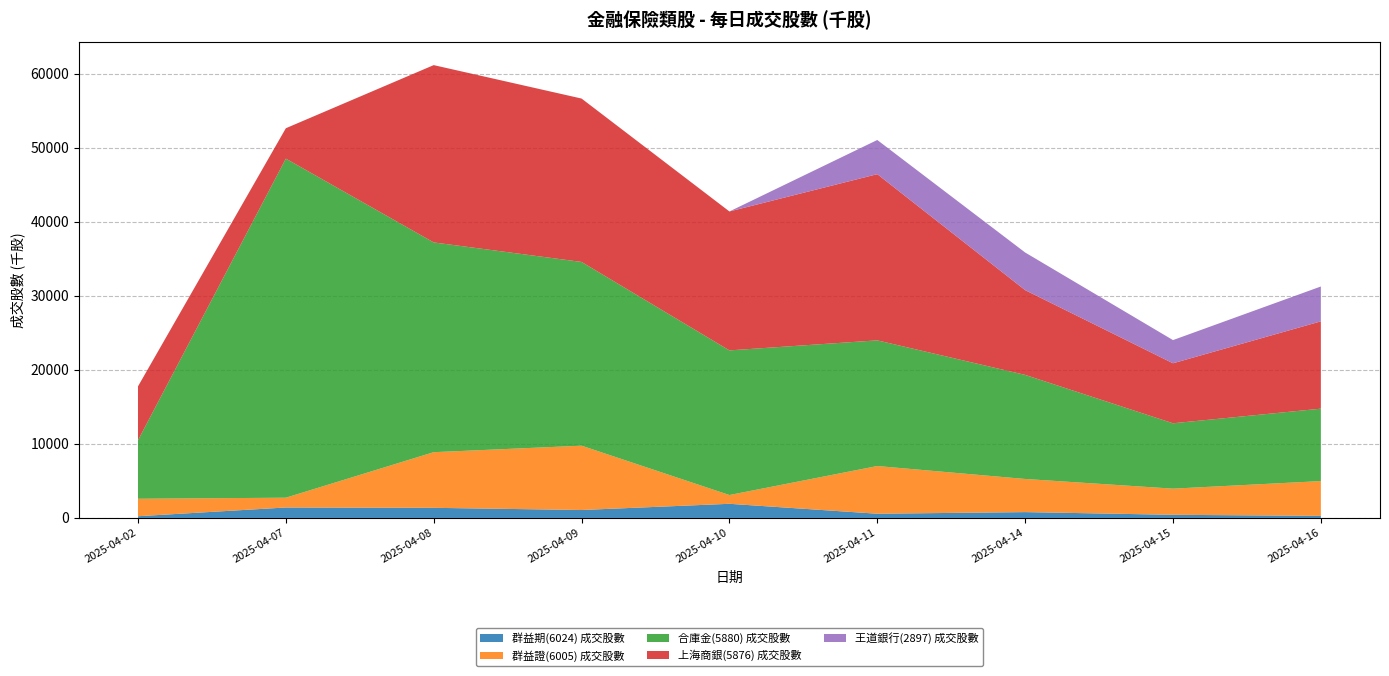

Reading left to right, extract all data points from this chart.

群益期(6024) 成交股數: 231.2	1411.6	1366.8	1072.8	1910.3	569.5	788.5	425.1	278.2
群益證(6005) 成交股數: 2359.6	1323.3	7513.3	8684.7	1185.5	6442.2	4474.8	3530.9	4697.8
合庫金(5880) 成交股數: 7895.2	45786.7	28325.8	24812.4	19530.6	16969.8	14055.3	8827.4	9781.3
上海商銀(5876) 成交股數: 7280.5	4103.2	23943.0	22064.7	18760.4	22443.4	11446.5	8103.0	11791.1
王道銀行(2897) 成交股數: 0.0	0.0	0.0	0.0	0.0	4613.0	5079.9	3130.7	4705.2